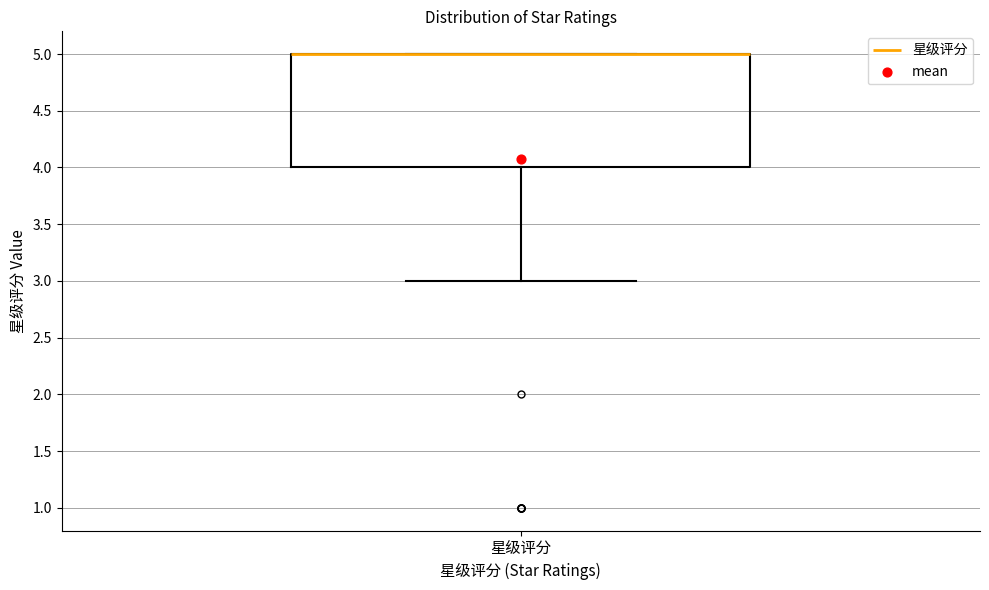

Transcribe this box plot: give where the median line is, the range the box spans, and where the two whiskers end, as read against the y-axis. The values are not printed on the chart, so give them approximately, as read against the axis.

median 5 (drawn on the box's upper edge), box 4 to 5, whiskers 3 to 5